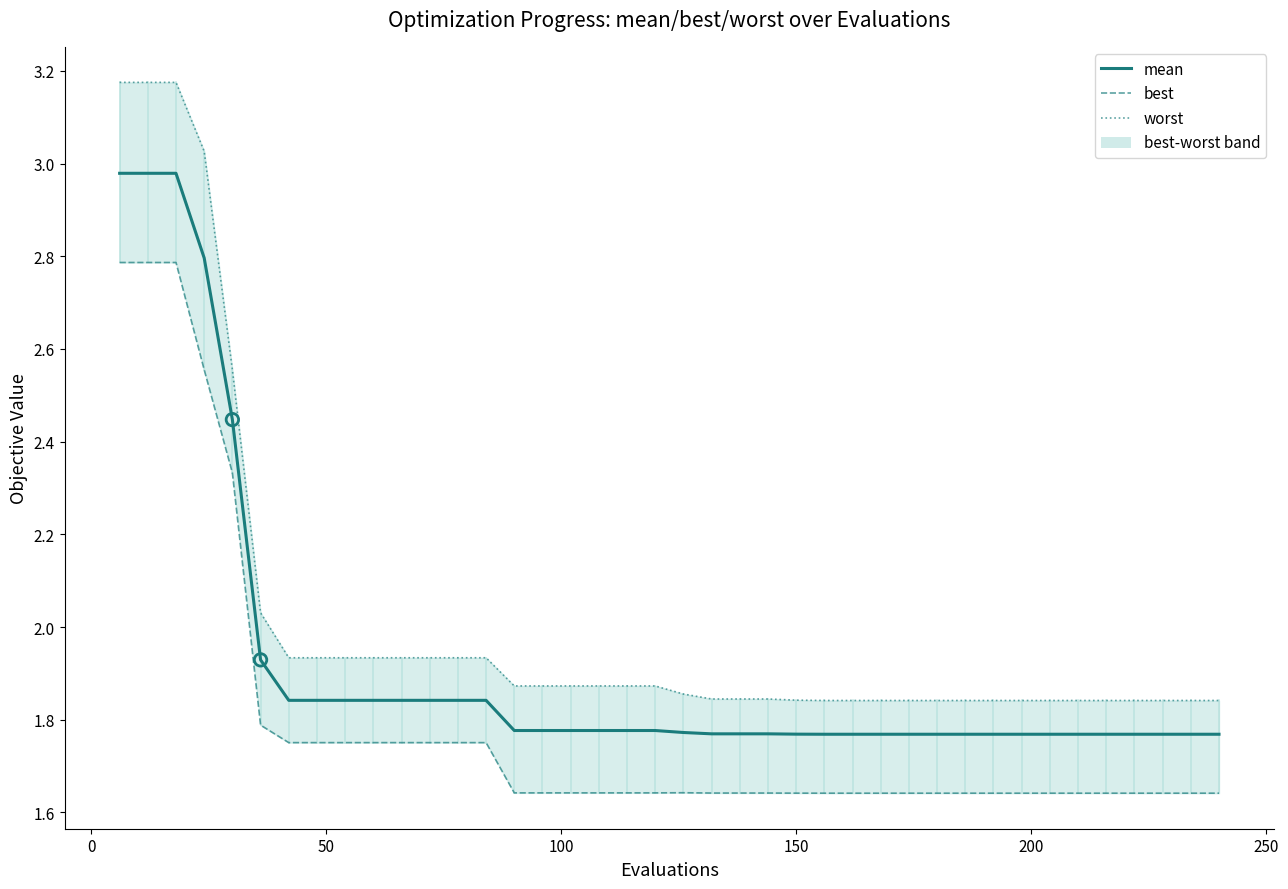

At how many categories does at least one series exceed 2?

6